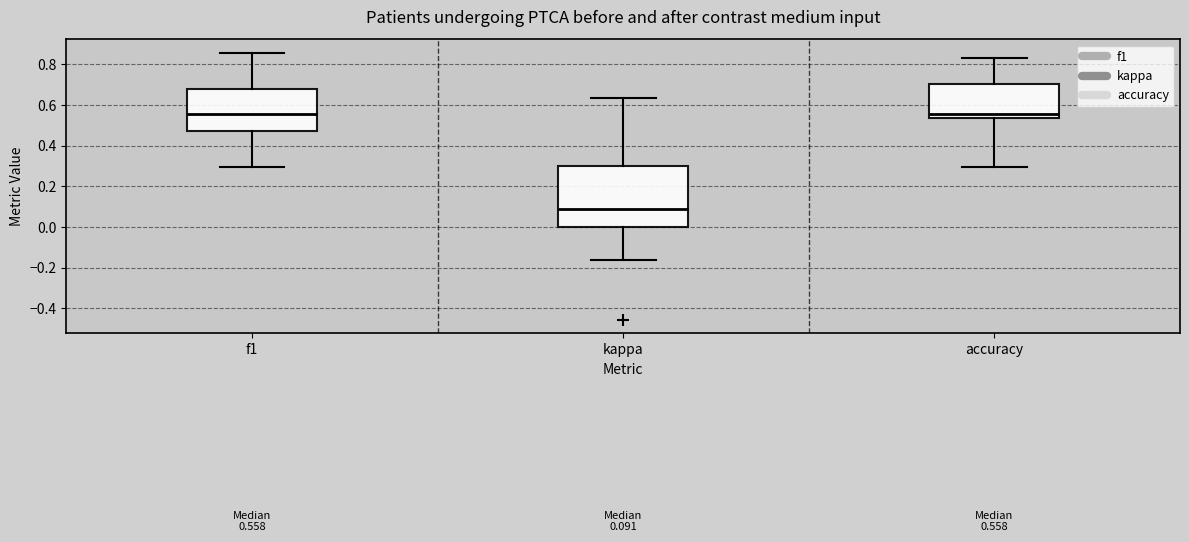

Which box is the tallest, from its lower edge to its upper edge?

kappa